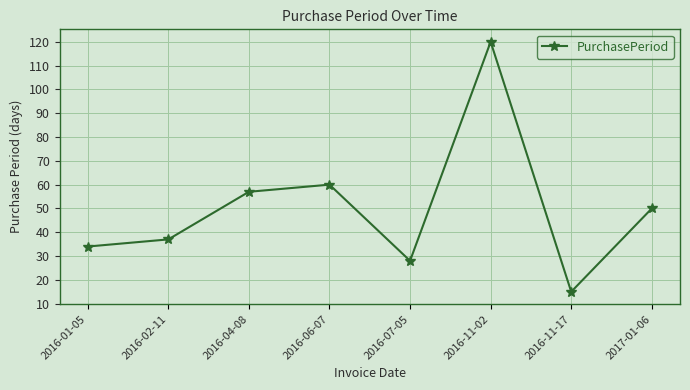

The value at 2016-02-11 is 37. True or false?

True